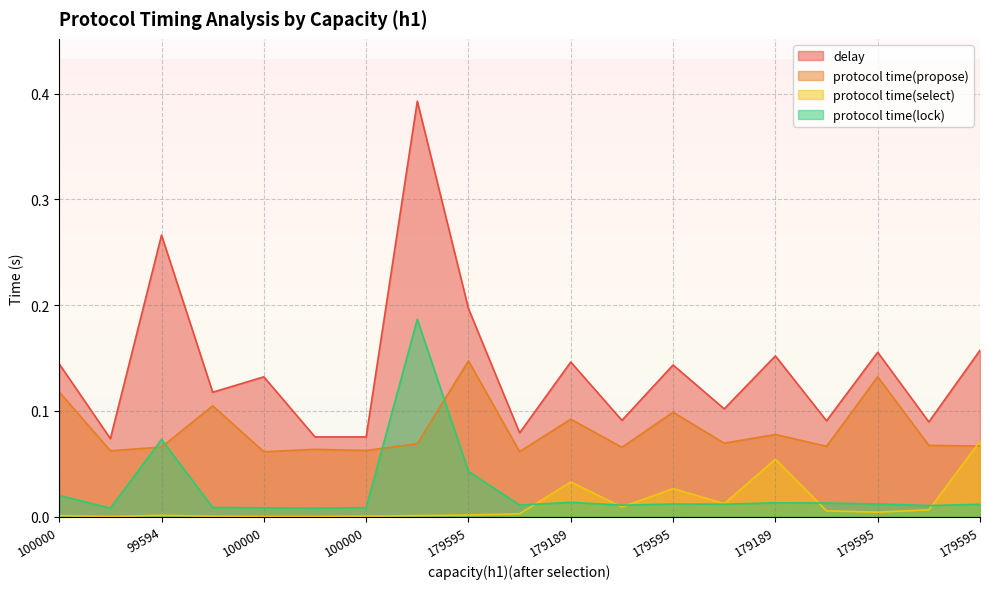

True or false: protocol time(select) has more than 0 points higher than both neighbors.

True